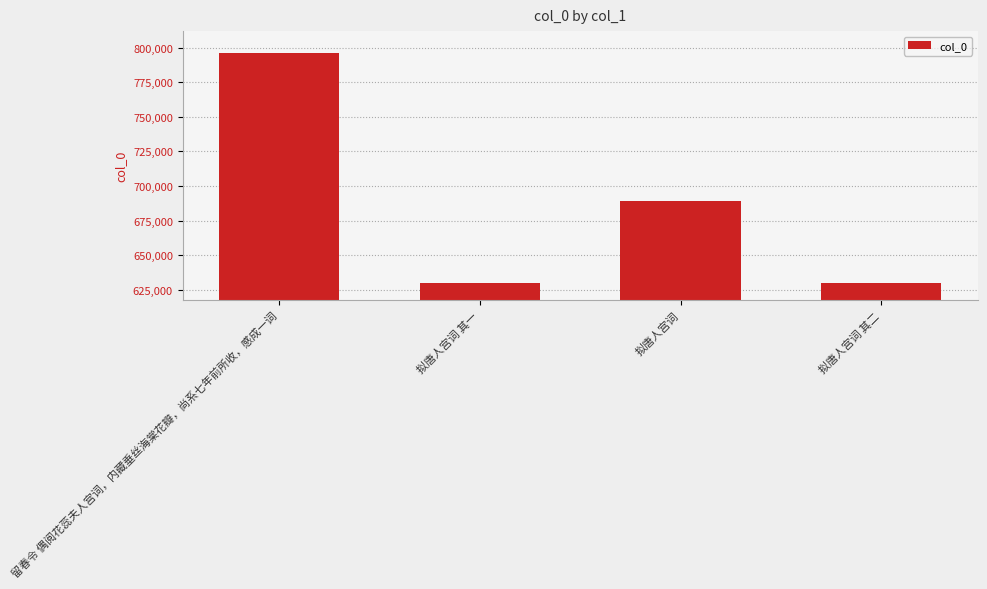

Which category has the highest value across all series?

留春令 偶阅花蕊夫人宫词，内藏垂丝海棠花瓣，尚系七年前所收，感成一词